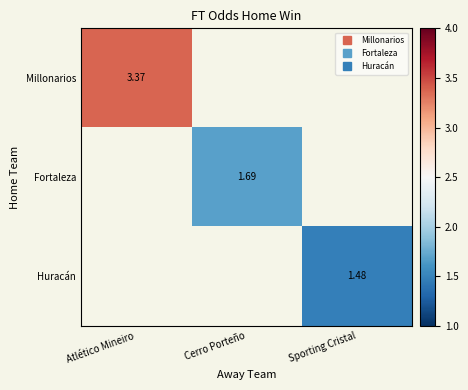

Which series has the largest range (max minus min)?

Millonarios